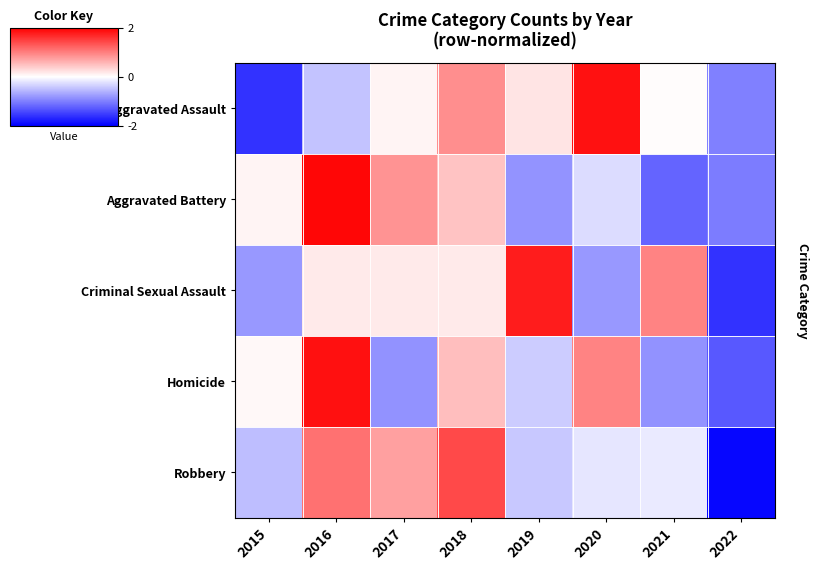

Reading left to right, extract all data points from this chart.

Aggravated Assault: 2015=-1.6	2016=-0.5	2017=0.1	2018=0.9	2019=0.2	2020=1.8	2021=0.0	2022=-1.0
Aggravated Battery: 2015=0.1	2016=1.9	2017=0.8	2018=0.5	2019=-0.8	2020=-0.3	2021=-1.2	2022=-1.0
Criminal Sexual Assault: 2015=-0.8	2016=0.2	2017=0.2	2018=0.2	2019=1.8	2020=-0.8	2021=1.0	2022=-1.6
Homicide: 2015=0.1	2016=1.9	2017=-0.9	2018=0.5	2019=-0.4	2020=1.0	2021=-0.9	2022=-1.3
Robbery: 2015=-0.5	2016=1.1	2017=0.7	2018=1.4	2019=-0.4	2020=-0.2	2021=-0.2	2022=-1.9